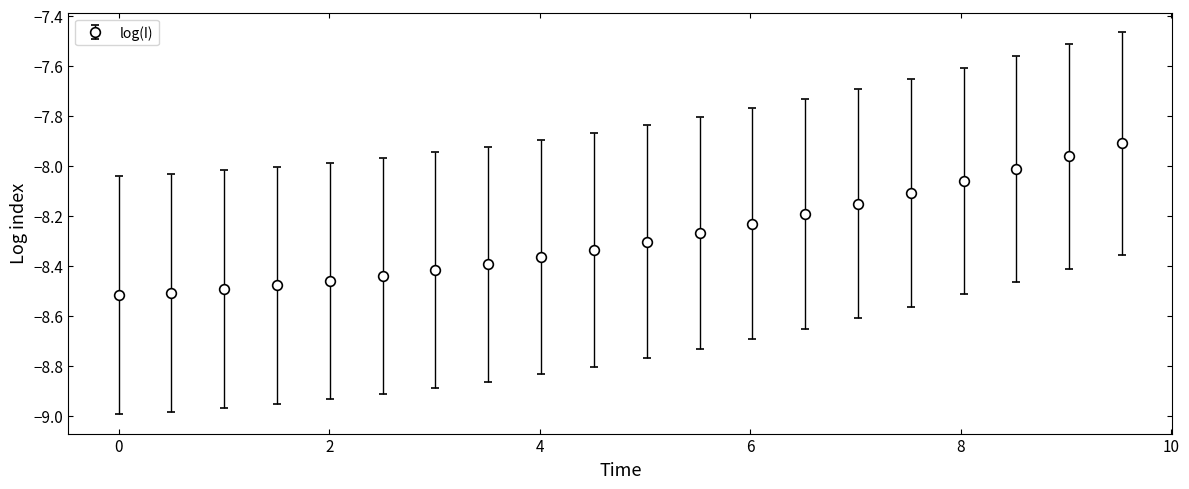

What is the sum of all values?

-165.6